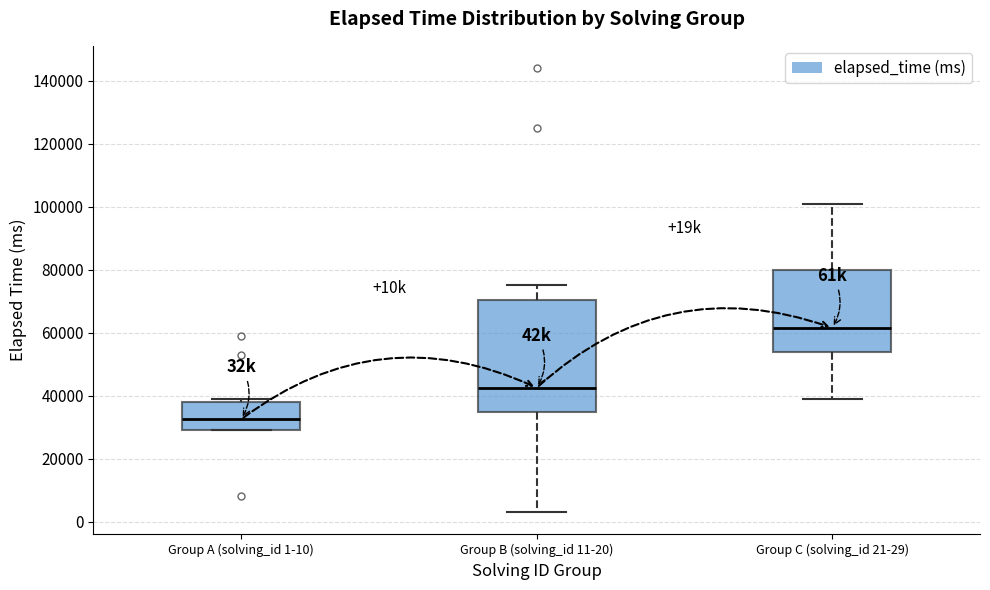

Reading left to right, read every box against the y-axis: the position of its median line, the range the box covers, and the ends of its whiskers. The values are not printed on the chart, so give them approximately, as read against the axis.

Group A (solving_id 1-10): median 32000, box 30000 to 38000, whiskers 30000 to 40000
Group B (solving_id 11-20): median 42000, box 34000 to 70000, whiskers 4000 to 76000
Group C (solving_id 21-29): median 62000, box 54000 to 80000, whiskers 40000 to 102000